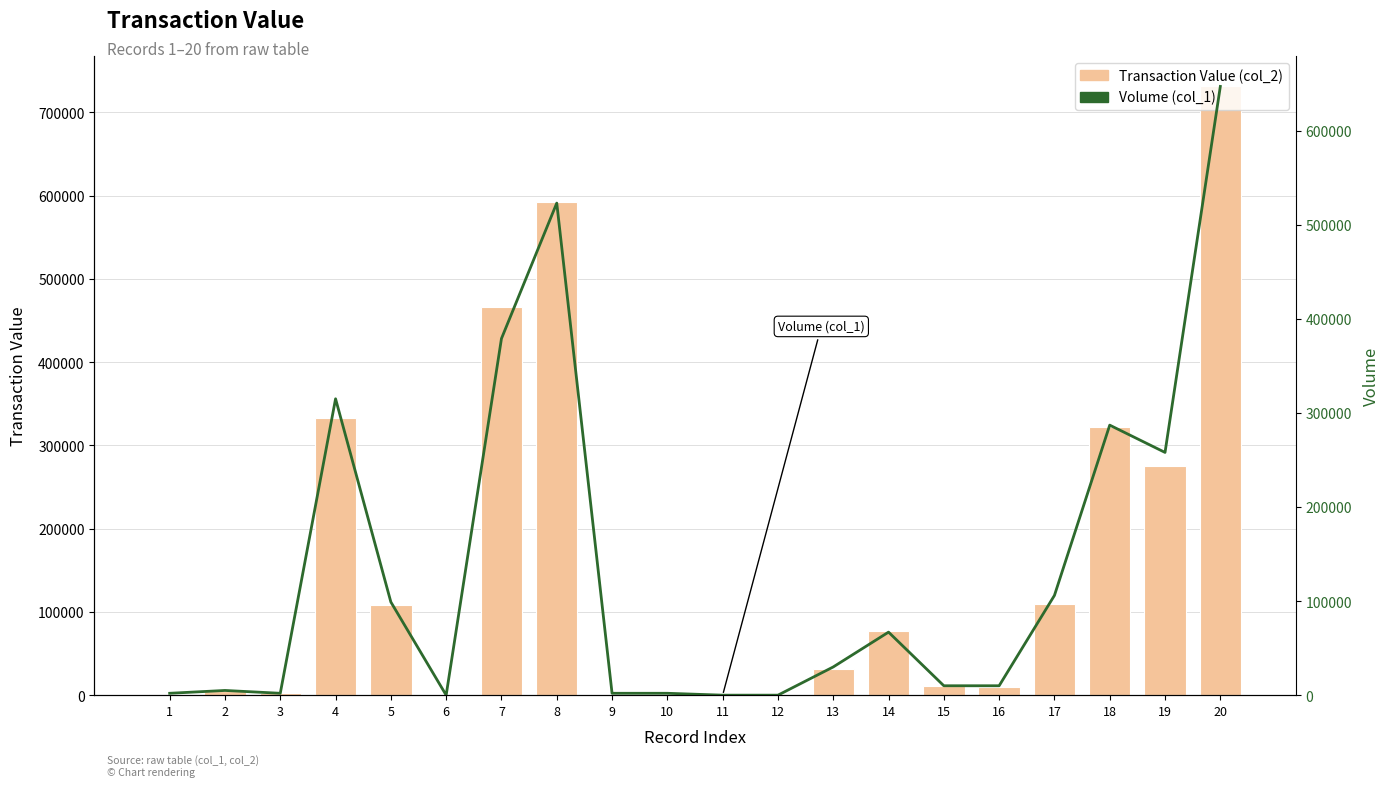

What is the value of the Transaction Value (col_2) bar at the 8th from the left?

592640